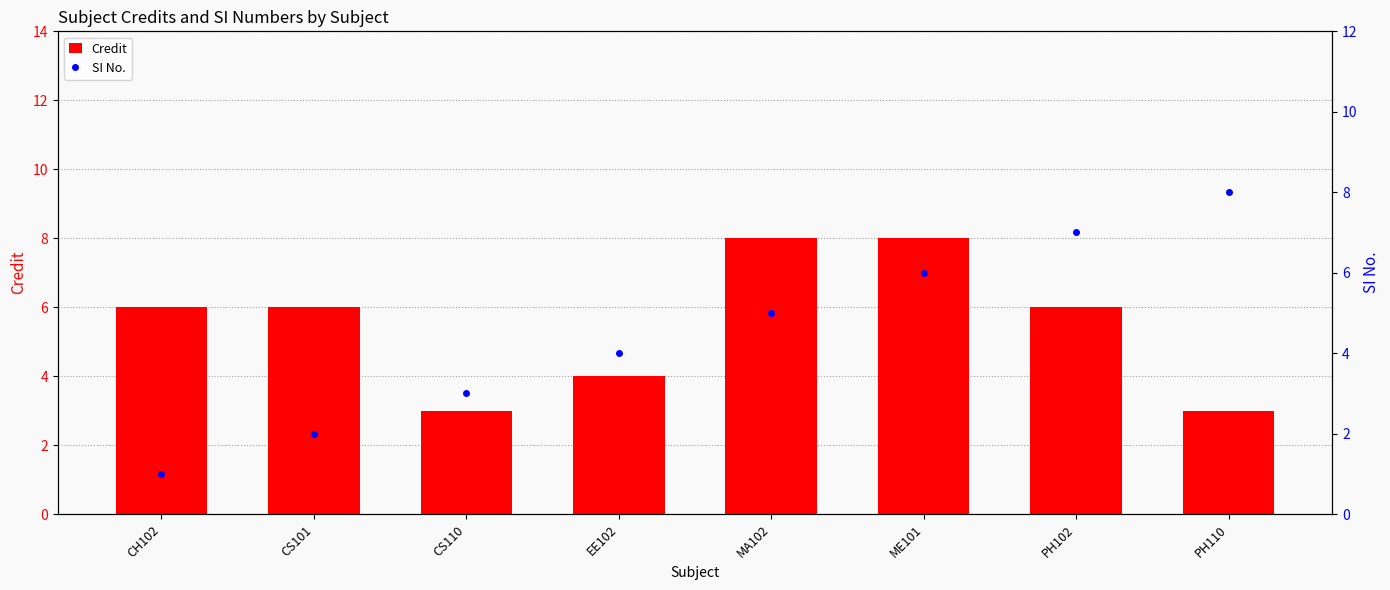

How many values in the SI No. series exceed 5?

3